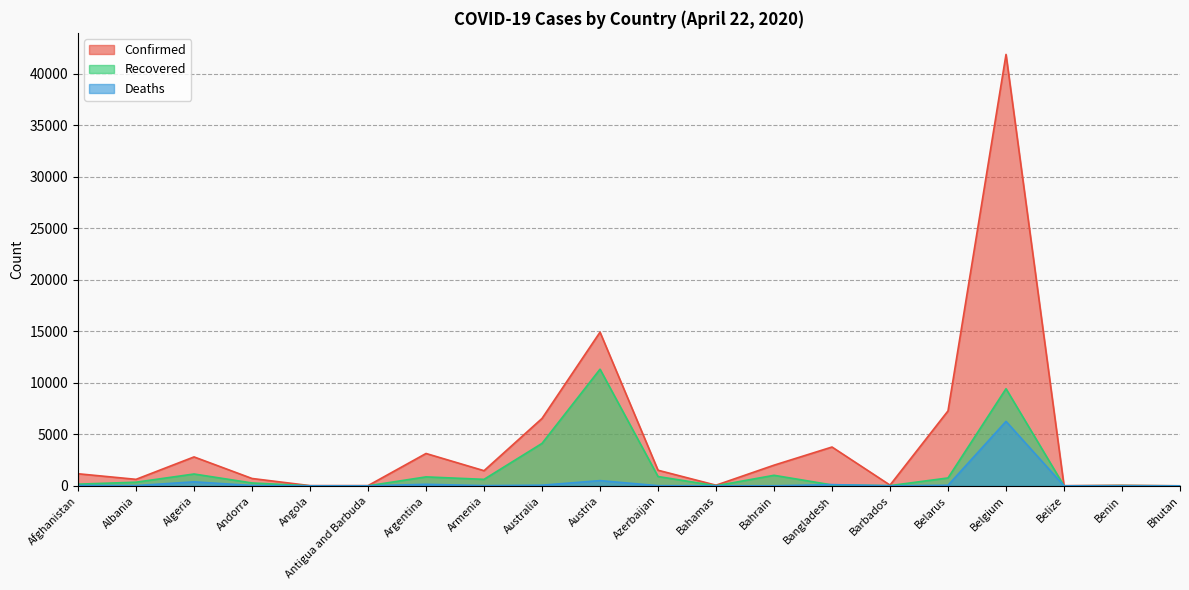

How many times do Deaths and Recovered cross each other?

2